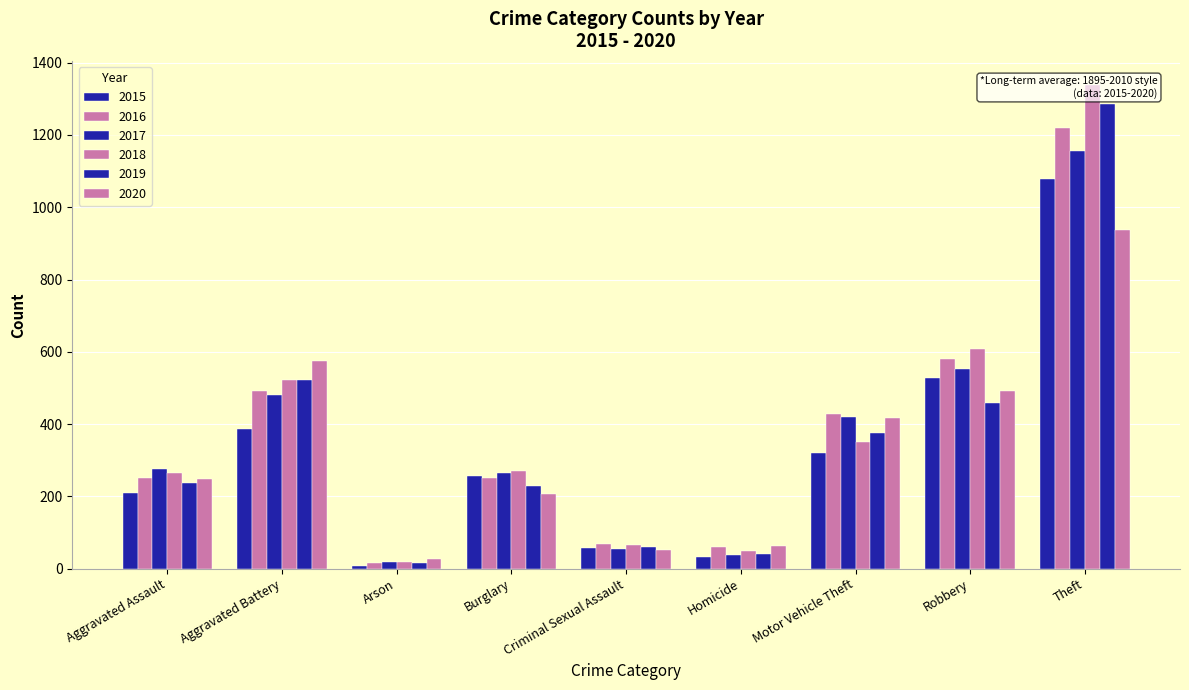

The value of 2020 at Robbery is 491. True or false?

True